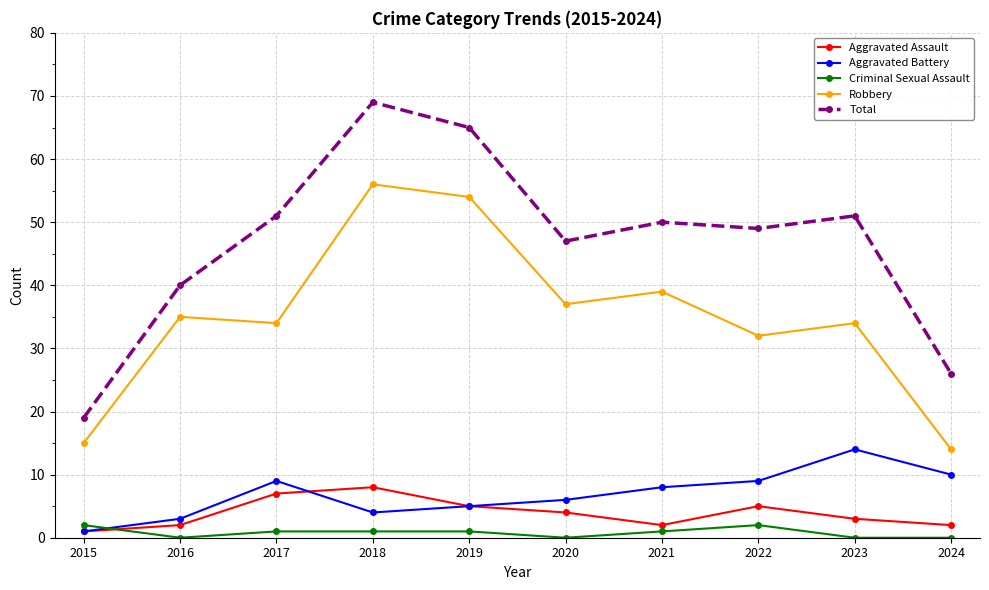

At which category is the sum across all series the highest?

2018